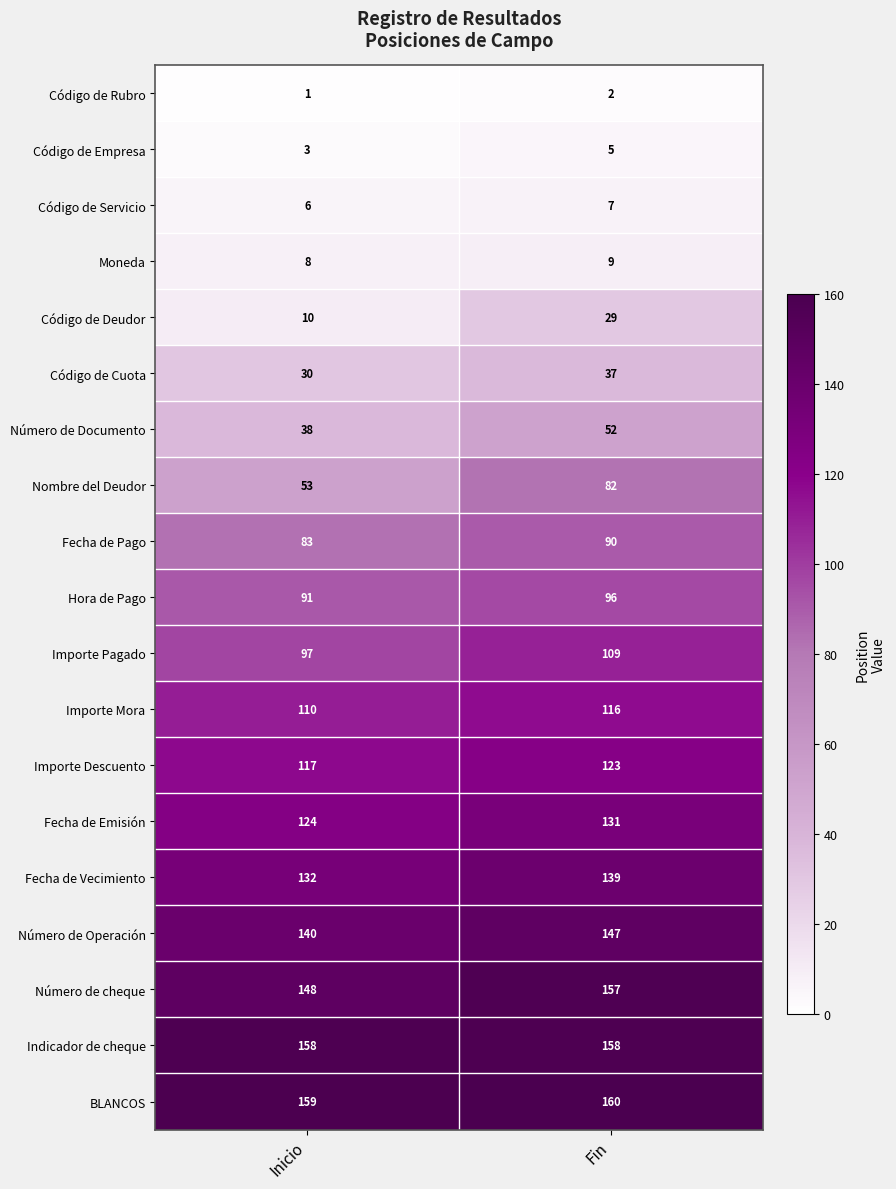

What is the sum of all Moneda values?

17